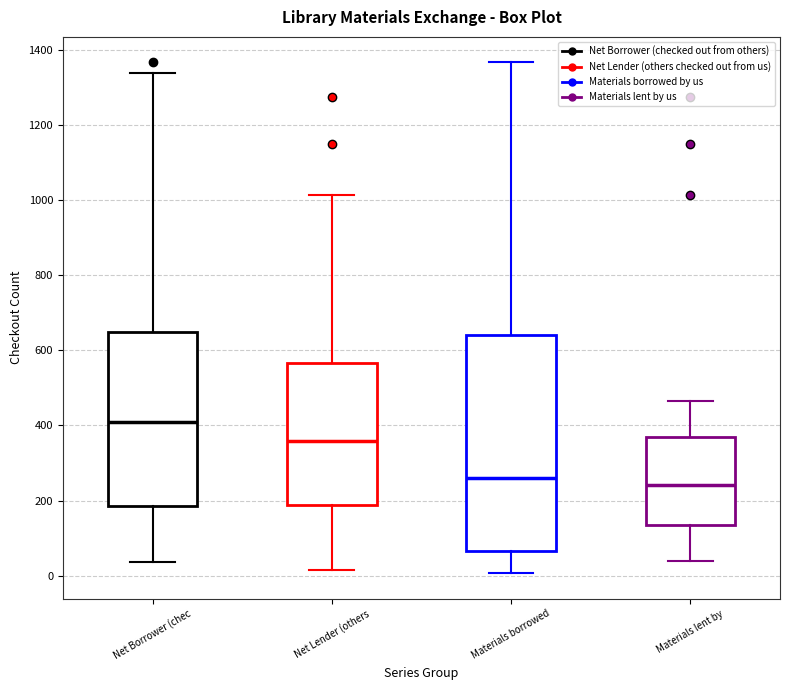

Where is the upper edge of the box for Net Lender (others on the y-axis? The values are not printed on the chart, so give them approximately, as read against the axis.

560